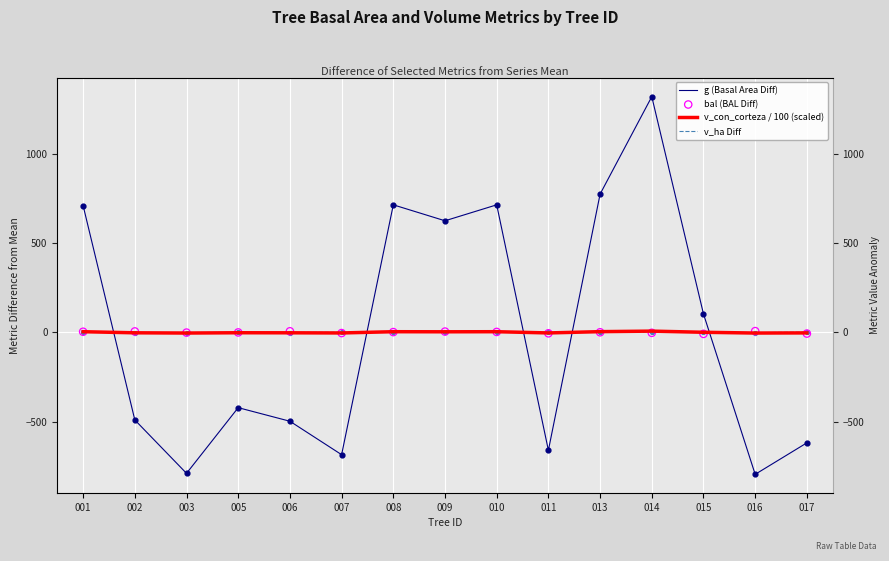

Is the value of bal (BAL Diff) at 002 greater than the value of v_con_corteza / 100 (scaled) at 005?

Yes